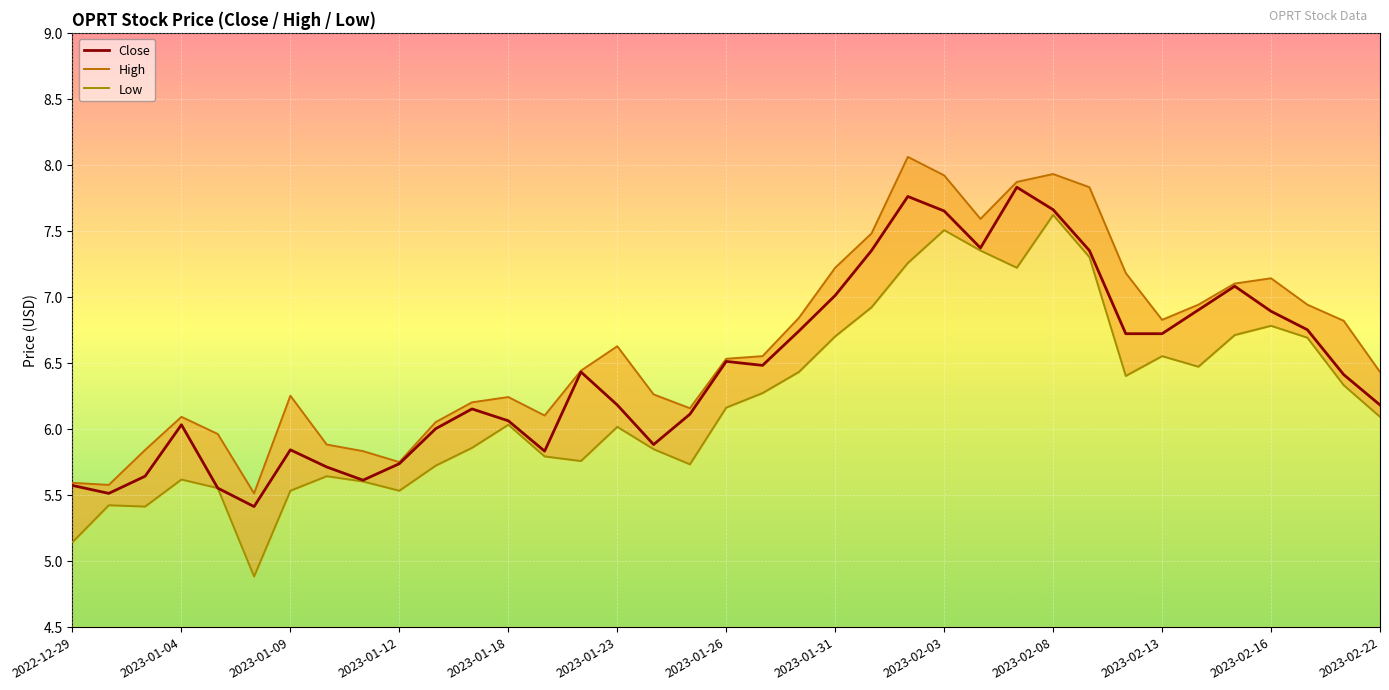

The value at 19 is 6.5. True or false?

True